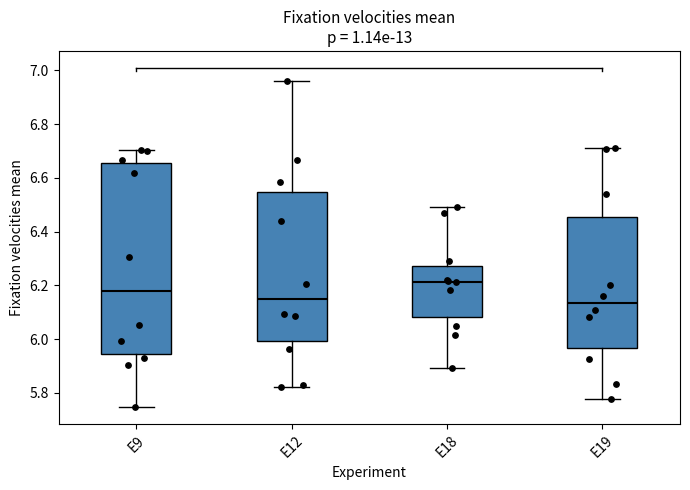

Reading left to right, read every box against the y-axis: the position of its median line, the range the box covers, and the ends of its whiskers. The values are not printed on the chart, so give them approximately, as read against the axis.

E9: median 6.18, box 5.94 to 6.66, whiskers 5.74 to 6.70
E12: median 6.14, box 6.00 to 6.54, whiskers 5.82 to 6.96
E18: median 6.22, box 6.08 to 6.28, whiskers 5.90 to 6.50
E19: median 6.14, box 5.96 to 6.46, whiskers 5.78 to 6.72